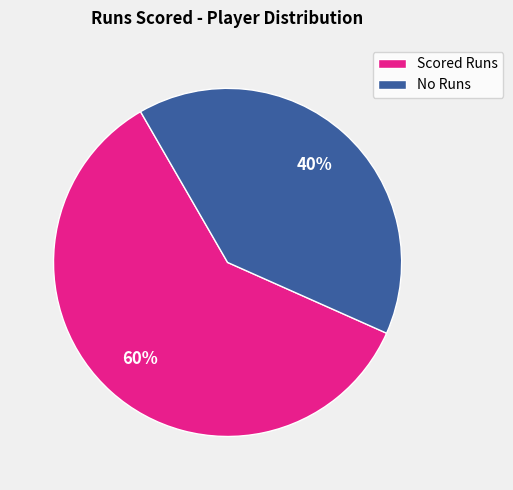

Which category has the smallest portion of the pie?

No Runs